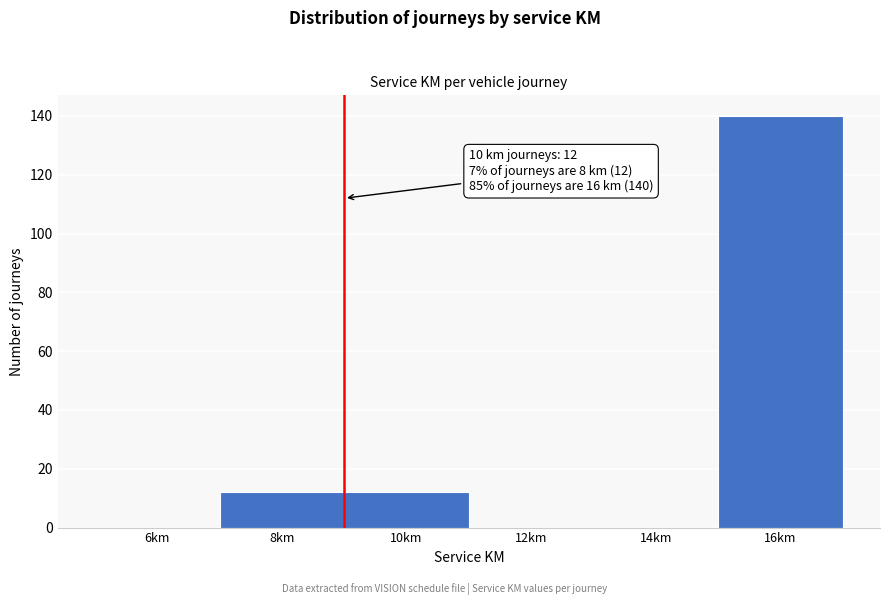

Reading left to right, list all the values displayed in this chart.

6km=0	8km=12	10km=12	12km=0	14km=0	16km=140